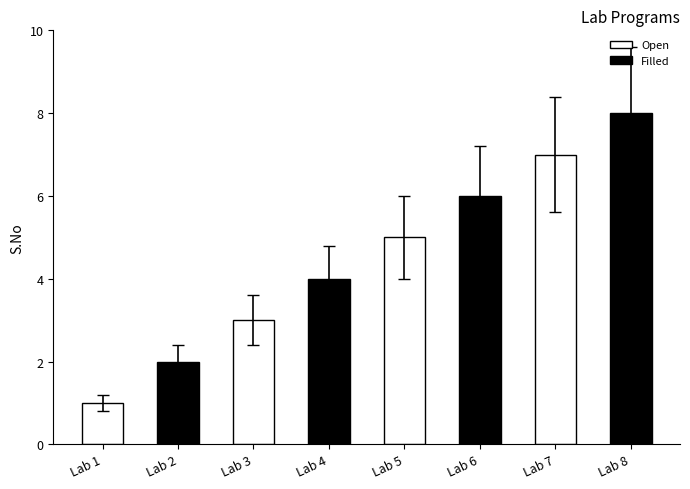

How many series are shown in this chart?

1